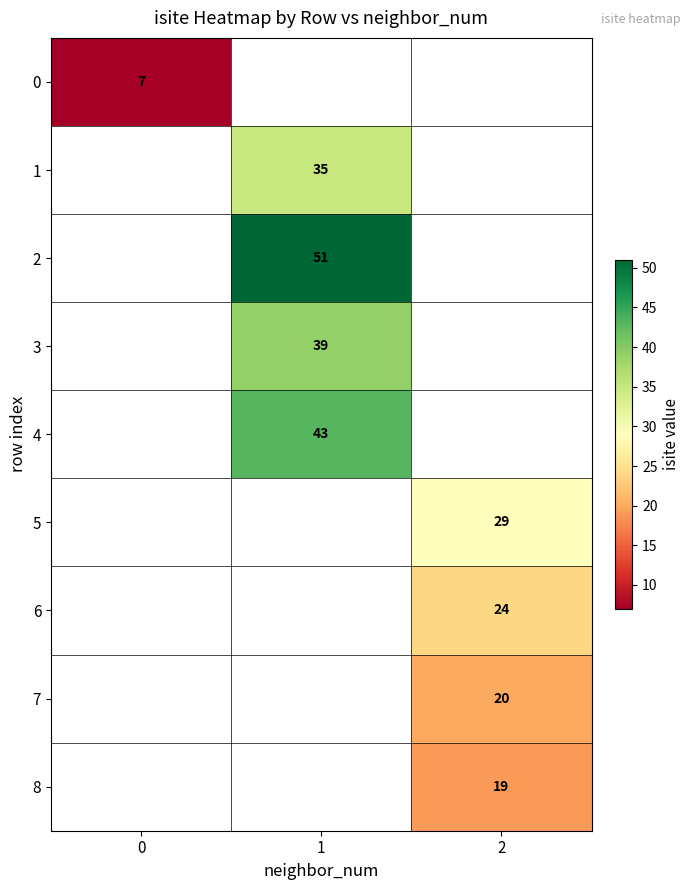

The value of 6 at 2 is 24. True or false?

True